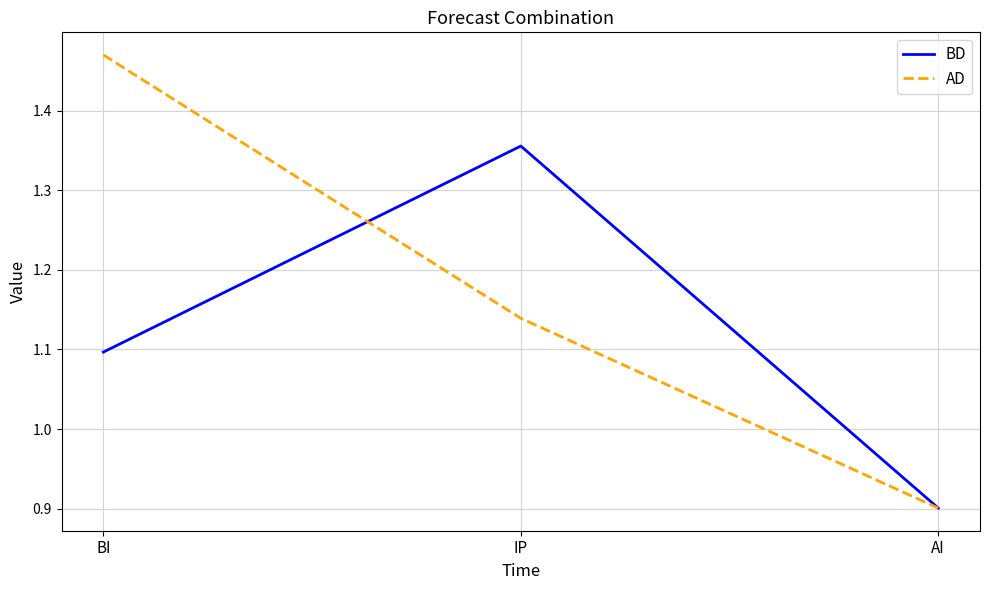

Where is AD nearest to the value 1?

AI